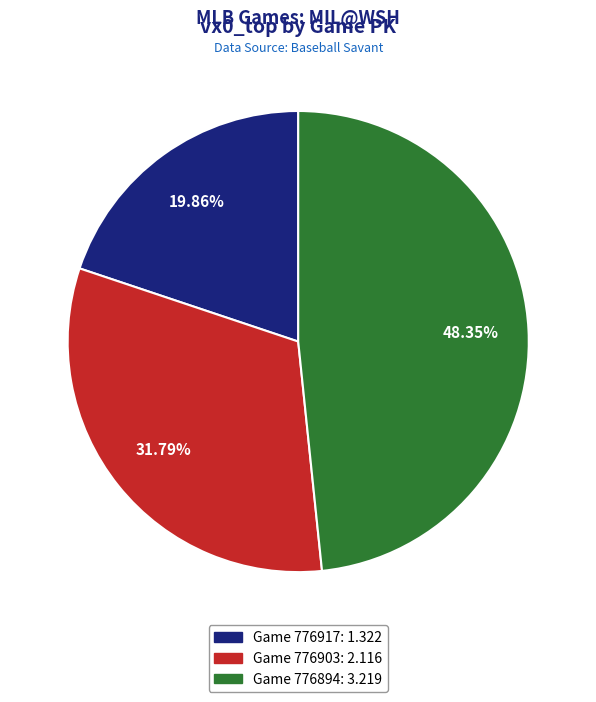

Approximately how many times larger is the value at Game 776903: 2.116 compared to Game 776917: 1.322?

1.6